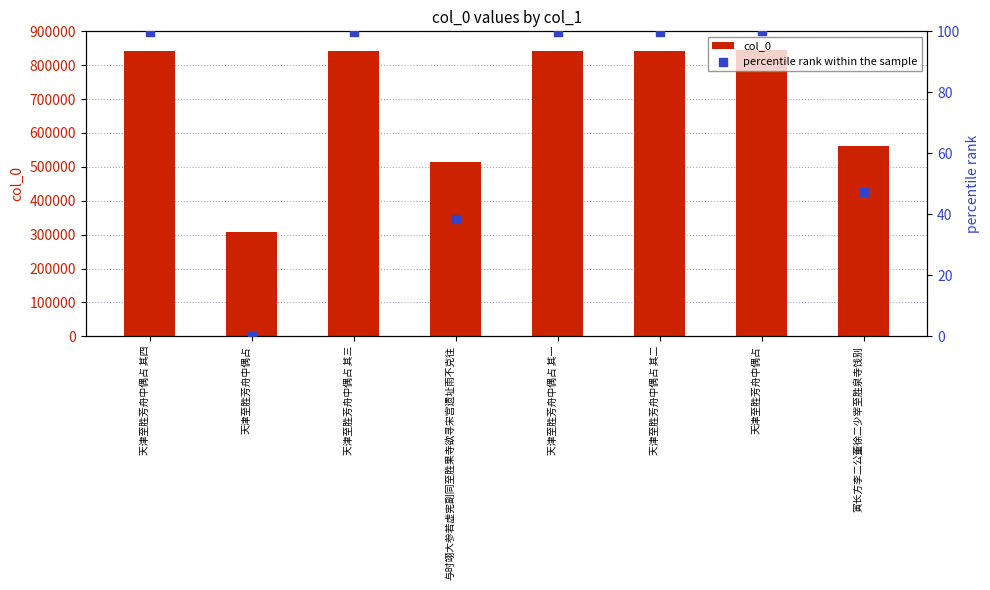

At which category is the sum across all series the highest?

天津至胜芳舟中偶占